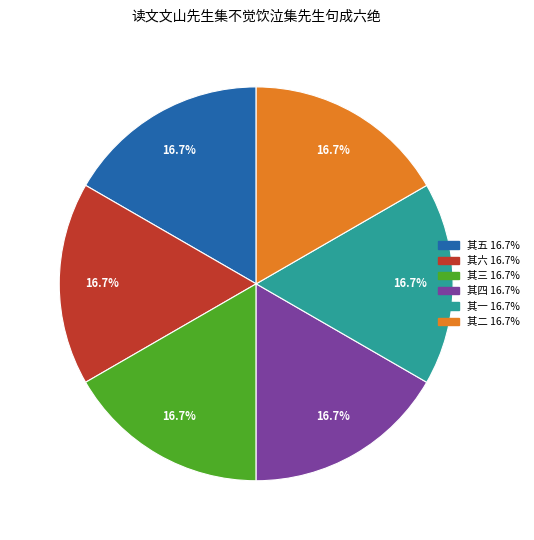

What is the ratio of the value at 其四 16.7% to the value at 其三 16.7%?

1.0